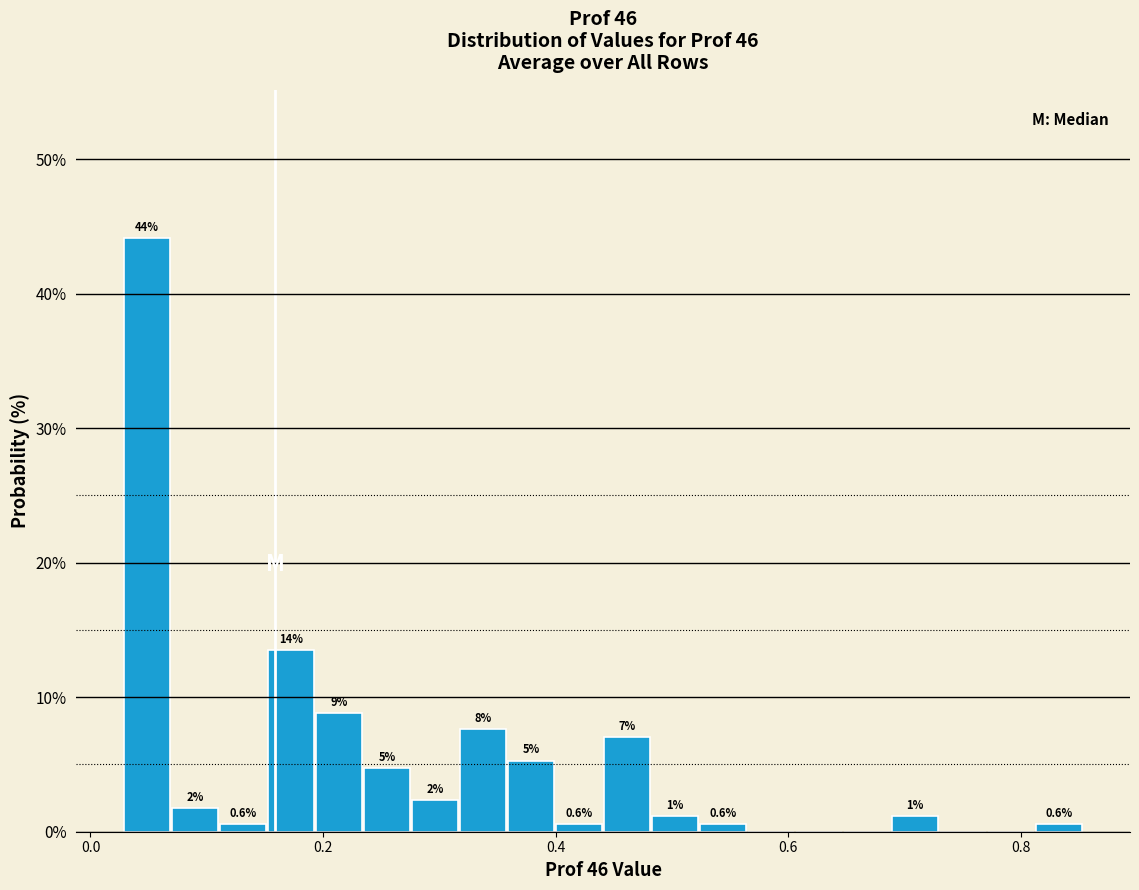

Read against the x-axis, roughly where is the centre of the tallest bar?

0.04